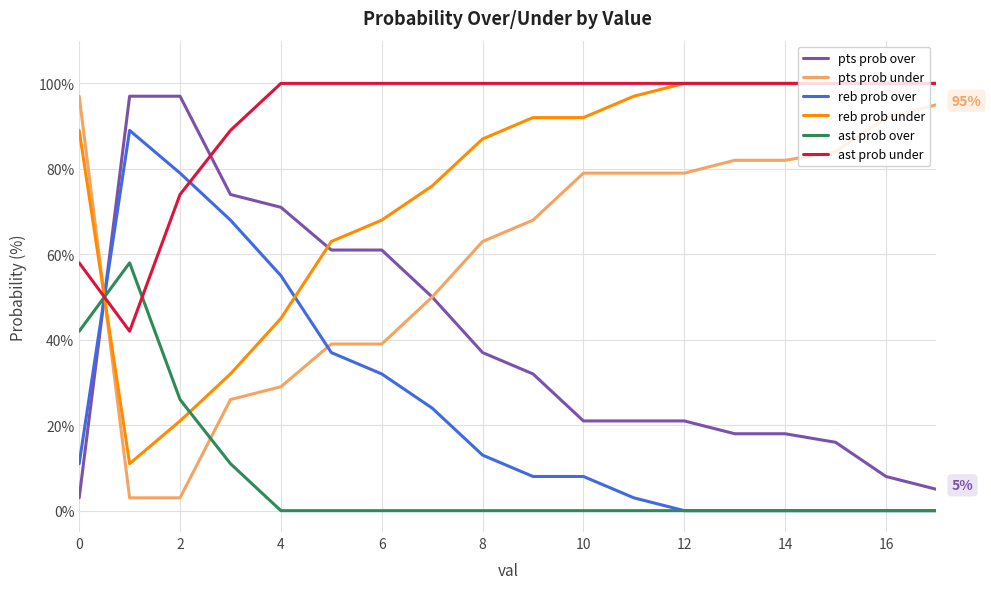

Which series has the largest total across all categories?

ast prob under